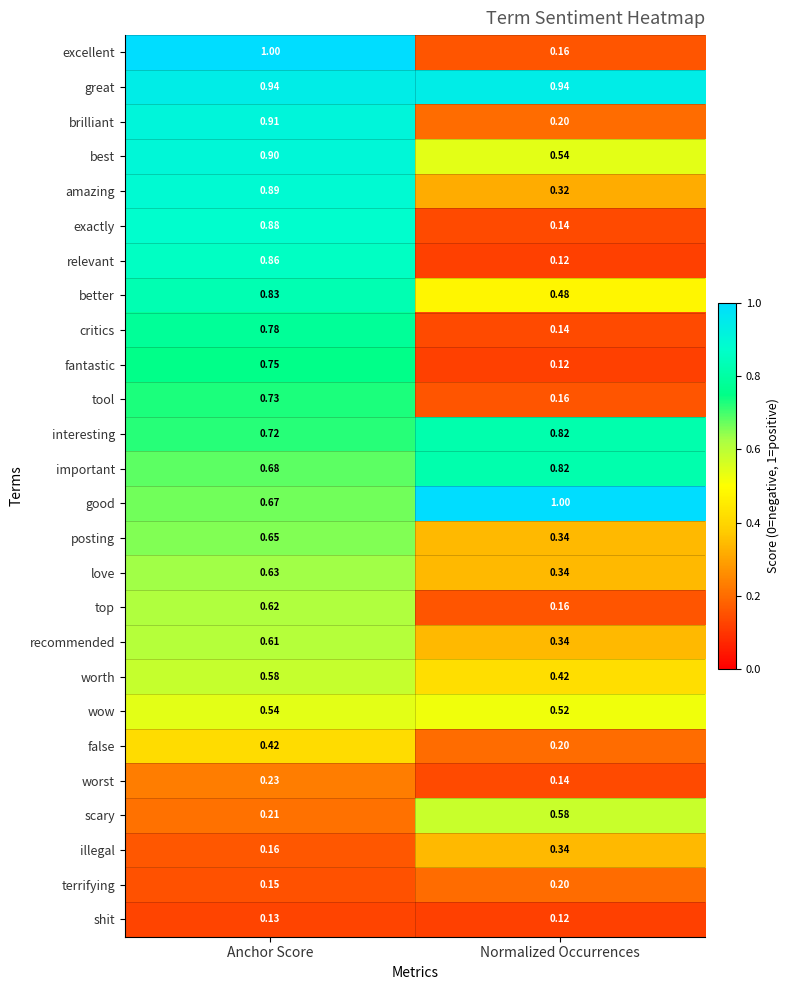

At which label is recommended closest to 0?

Normalized Occurrences